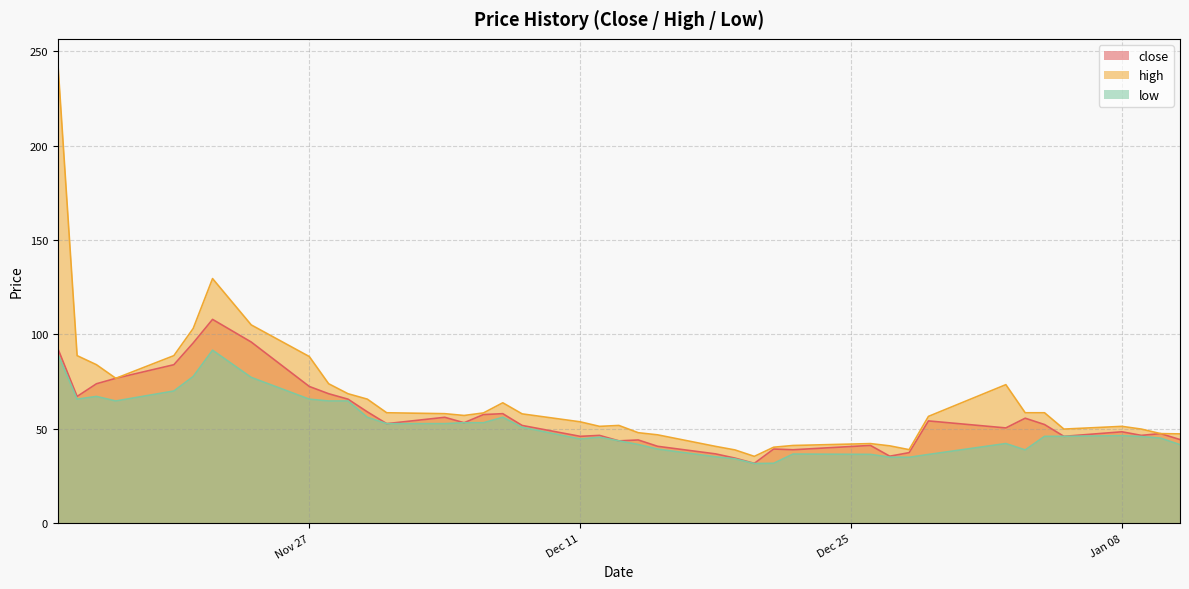

True or false: low has a value of 65.8 at 2023-11-15.

True